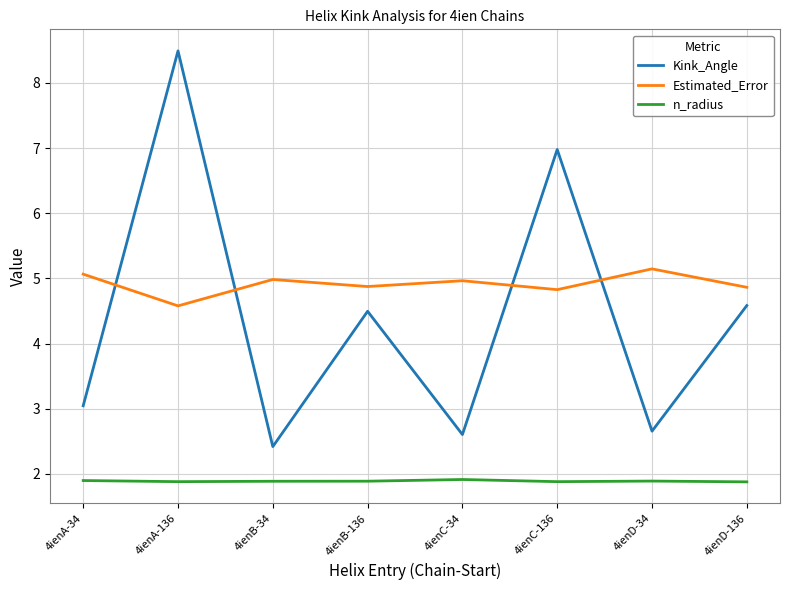

At which category is the sum across all series the highest?

4ienA-136